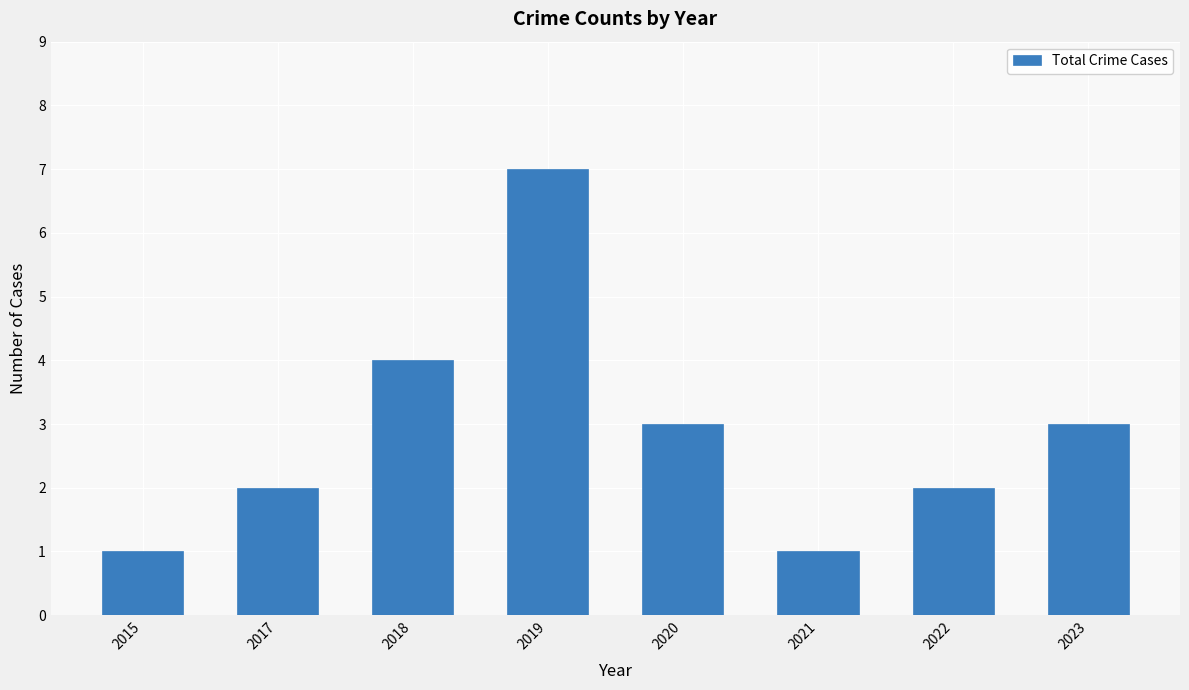

How many categories are shown in the chart?

8